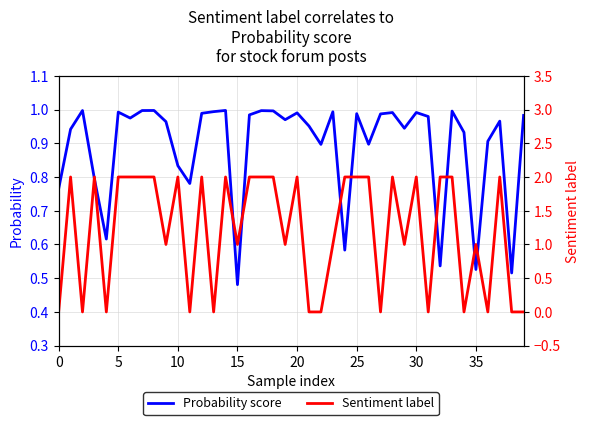

What is the difference between the maximum and minimum values in the Sentiment label series?

2.0